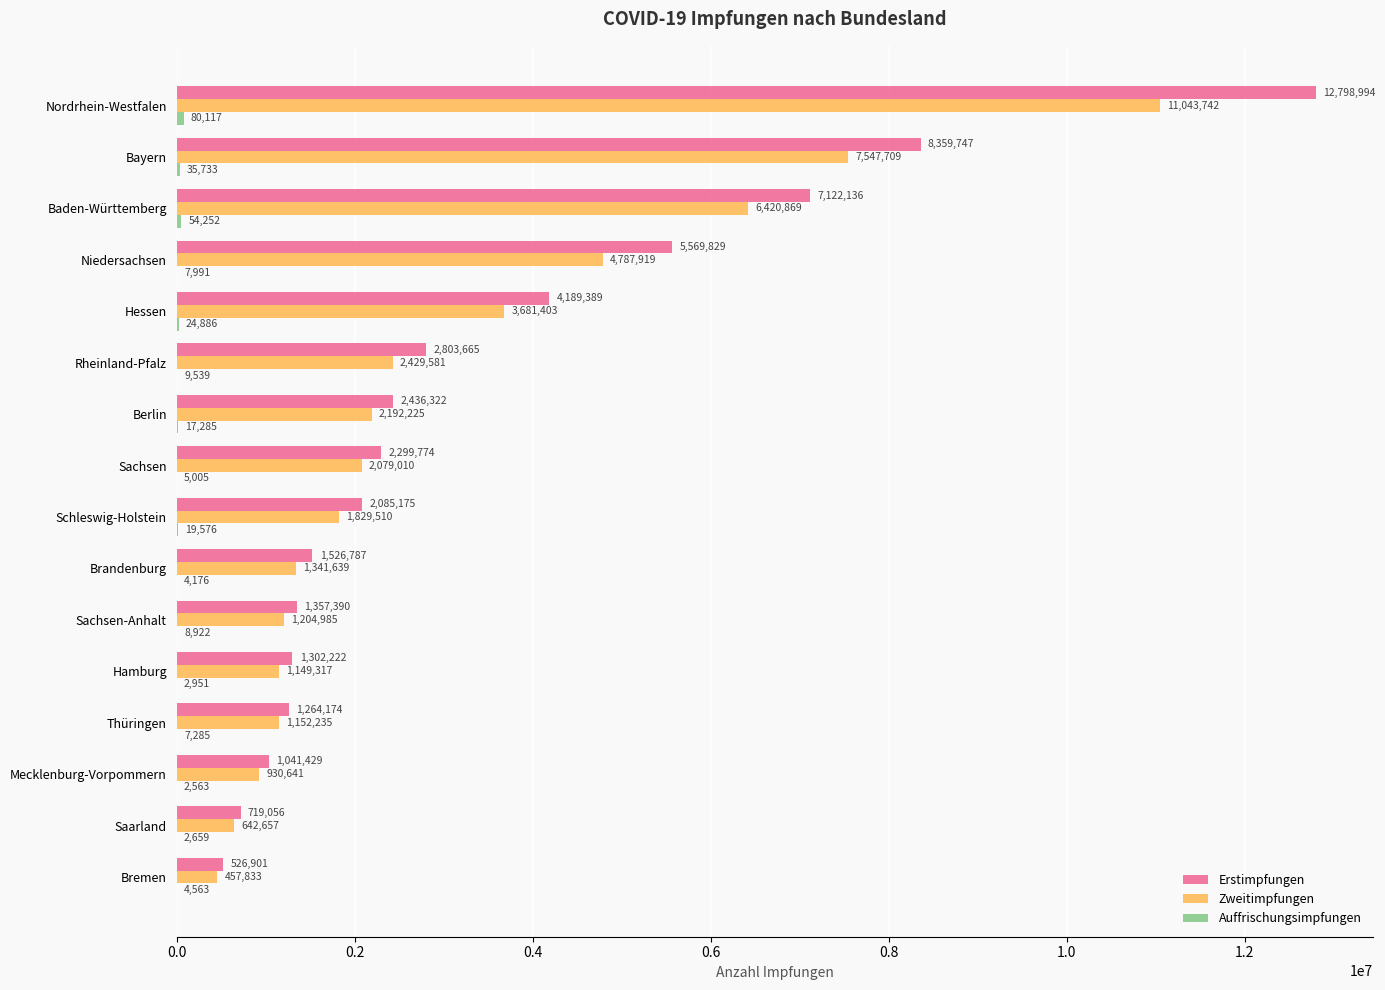

Is it true that Zweitimpfungen equals 3434035 at Sachsen?

False